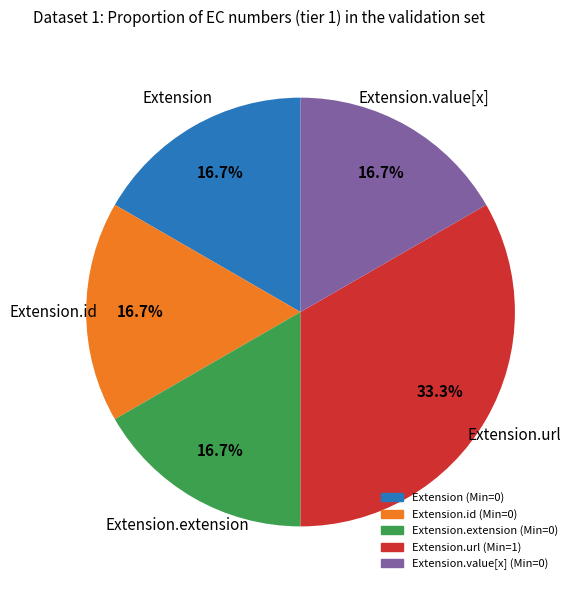

Is there a majority slice in this chart?

No